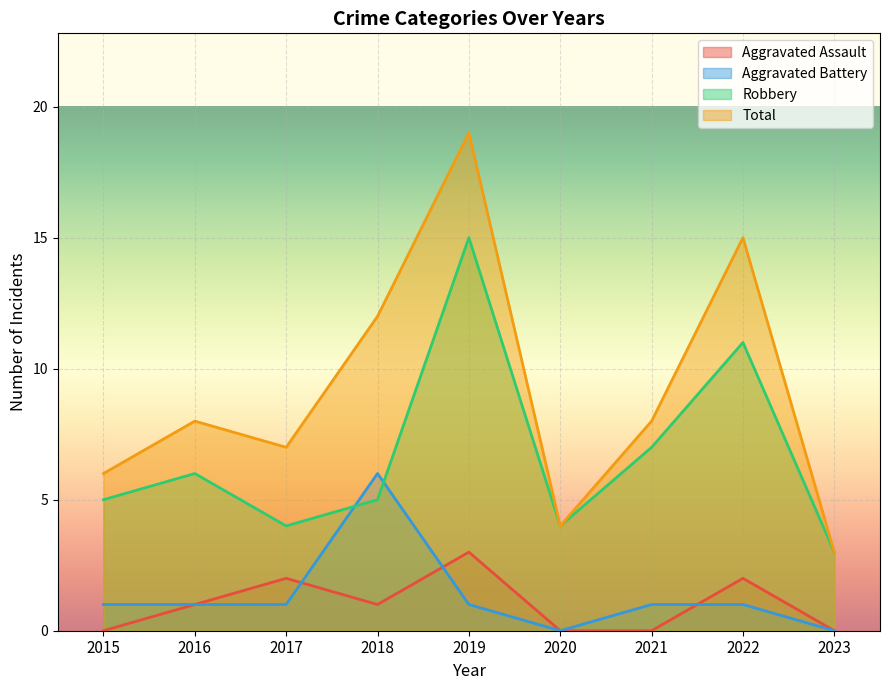

What is the sum of the Robbery values at 2017 and 2019?

19